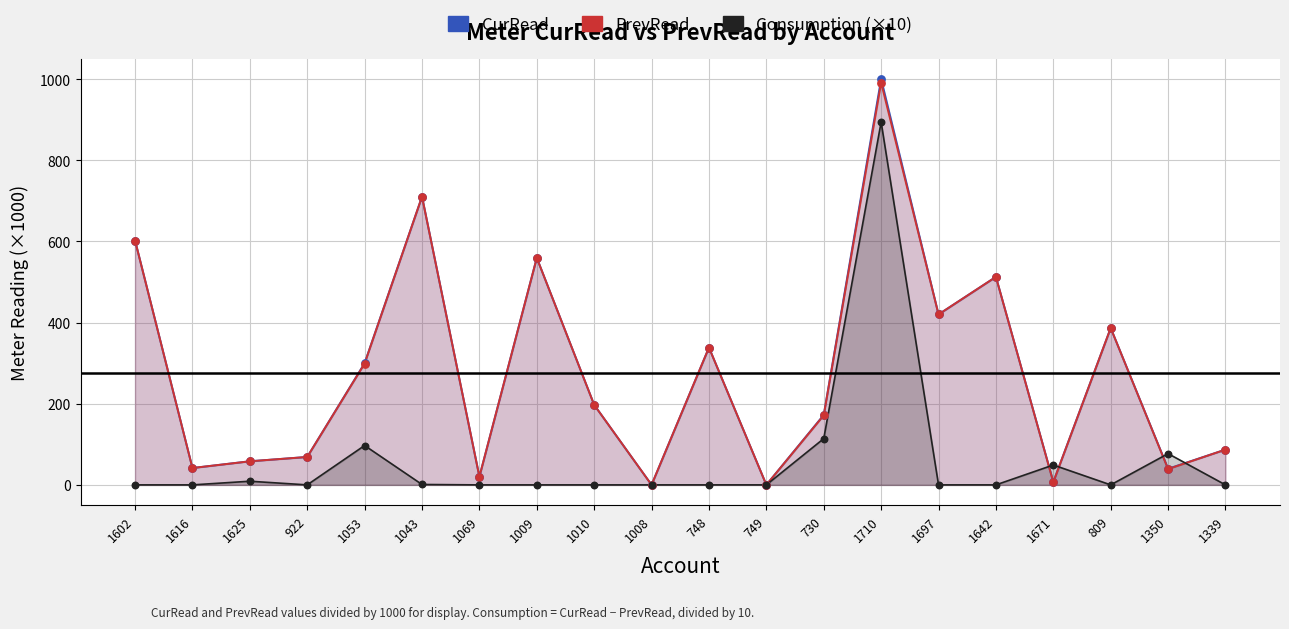

Which series has the largest Y range (max minus min)?

CurRead